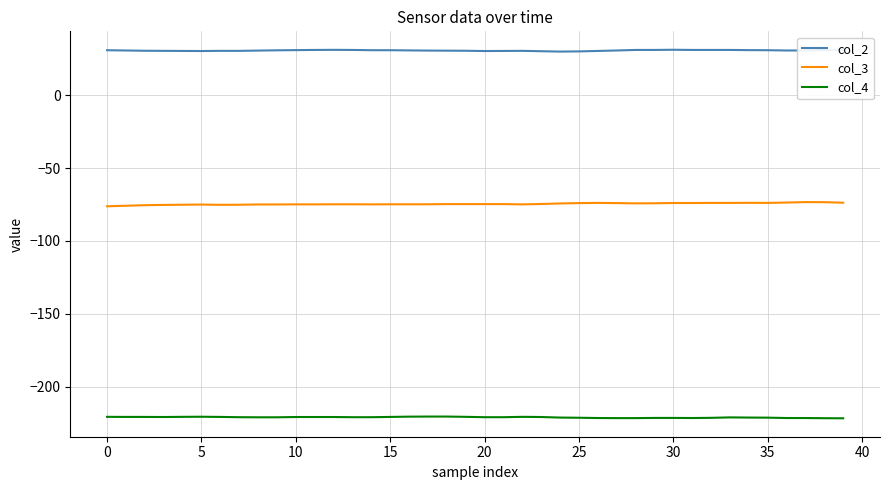

What is the maximum value shown in the chart?

31.2